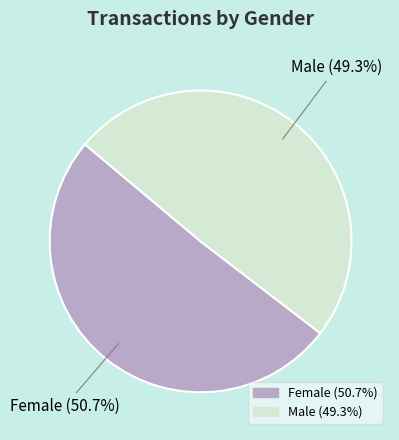

Which category accounts for the majority?

Female